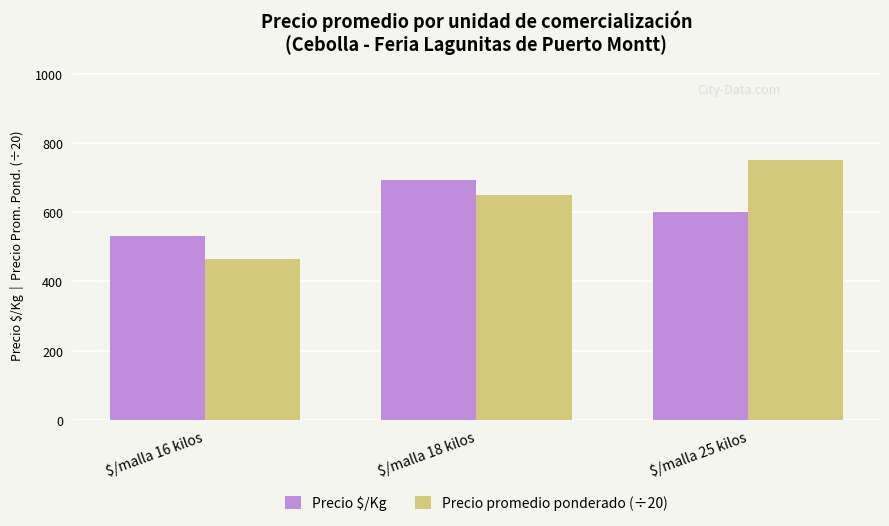

What is the sum of the Precio $/Kg values at $/malla 18 kilos and $/malla 25 kilos?

1294.0